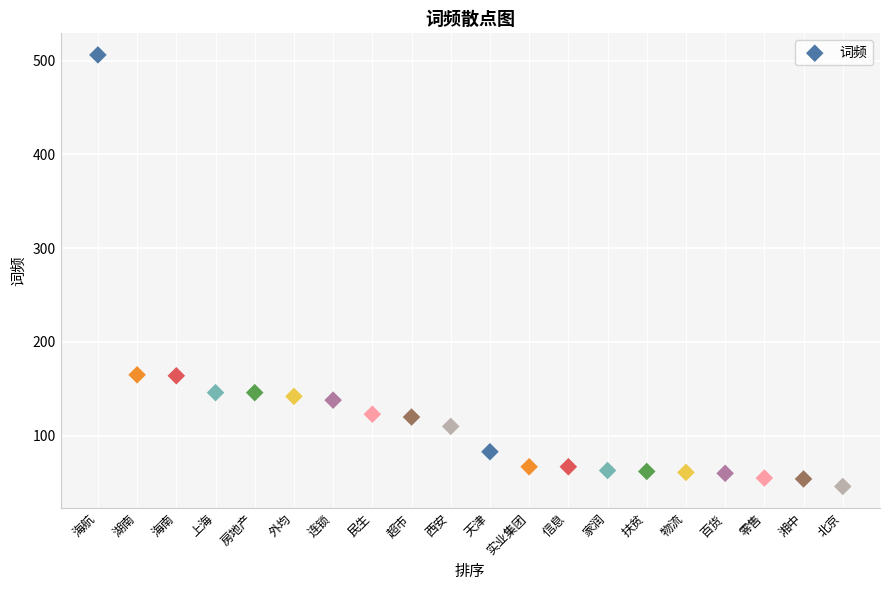

Count the number of points in this scatter plot.

20